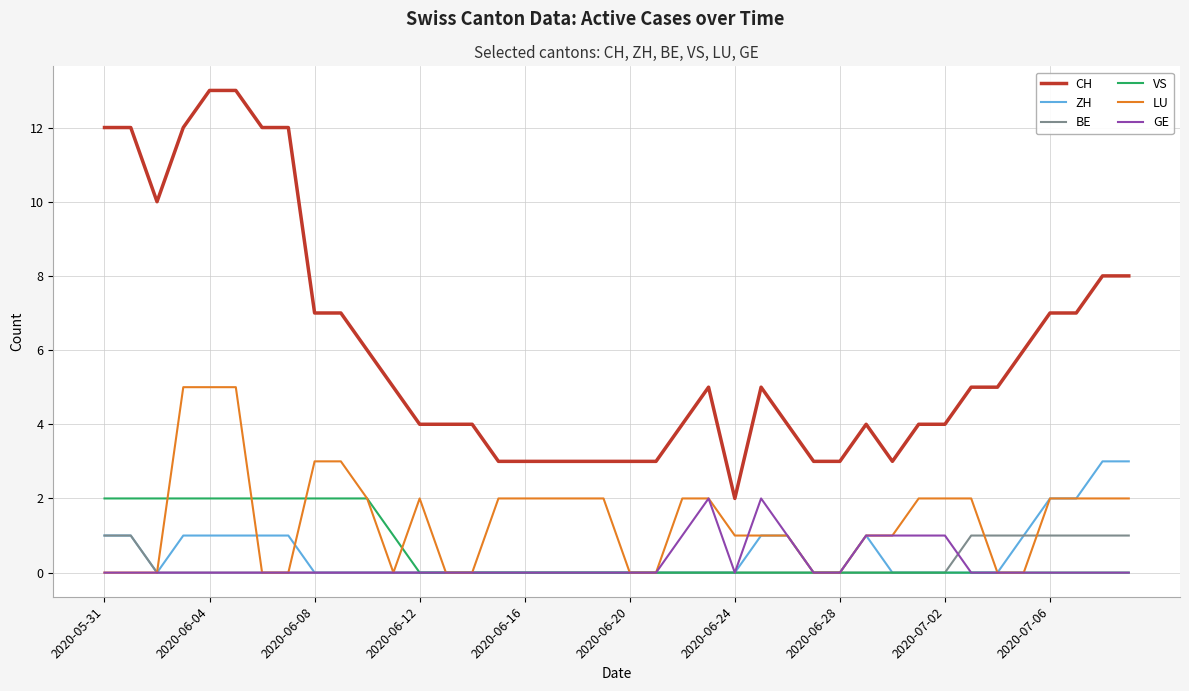

True or false: CH and LU intersect in this chart.

False